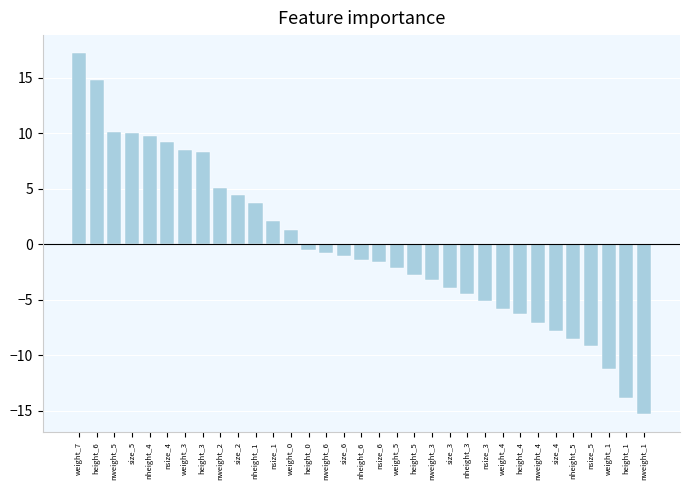

How many positive values are there?

13